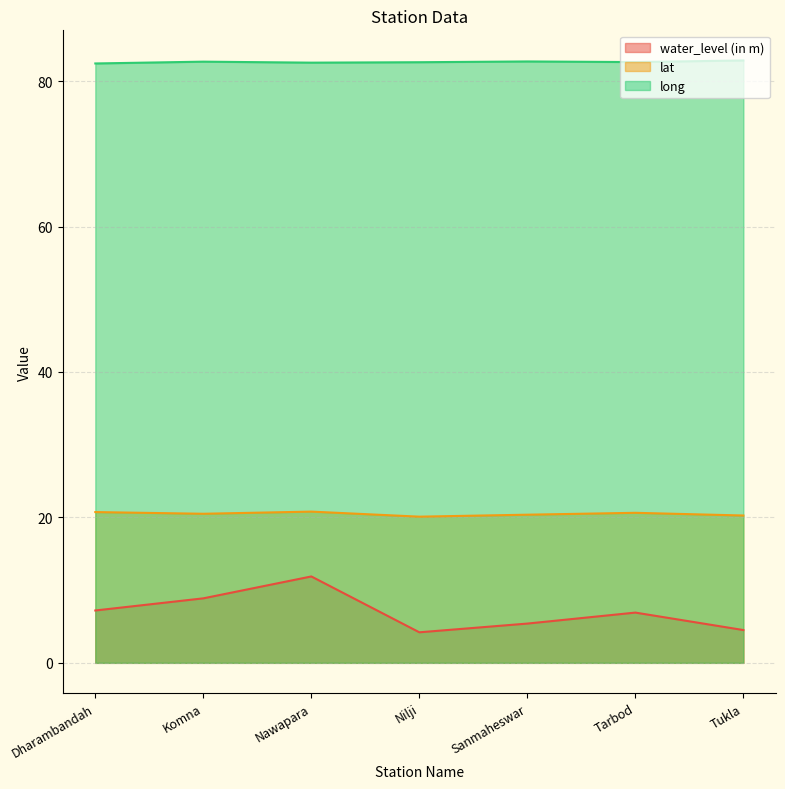

Reading right to left, transcribe all the data shown in this chart.

water_level (in m): Tukla=4.5	Tarbod=6.9	Sanmaheswar=5.4	Nilji=4.2	Nawapara=11.9	Komna=8.9	Dharambandah=7.2
lat: Tukla=20.3	Tarbod=20.6	Sanmaheswar=20.4	Nilji=20.1	Nawapara=20.8	Komna=20.5	Dharambandah=20.7
long: Tukla=82.8	Tarbod=82.6	Sanmaheswar=82.7	Nilji=82.6	Nawapara=82.5	Komna=82.7	Dharambandah=82.4